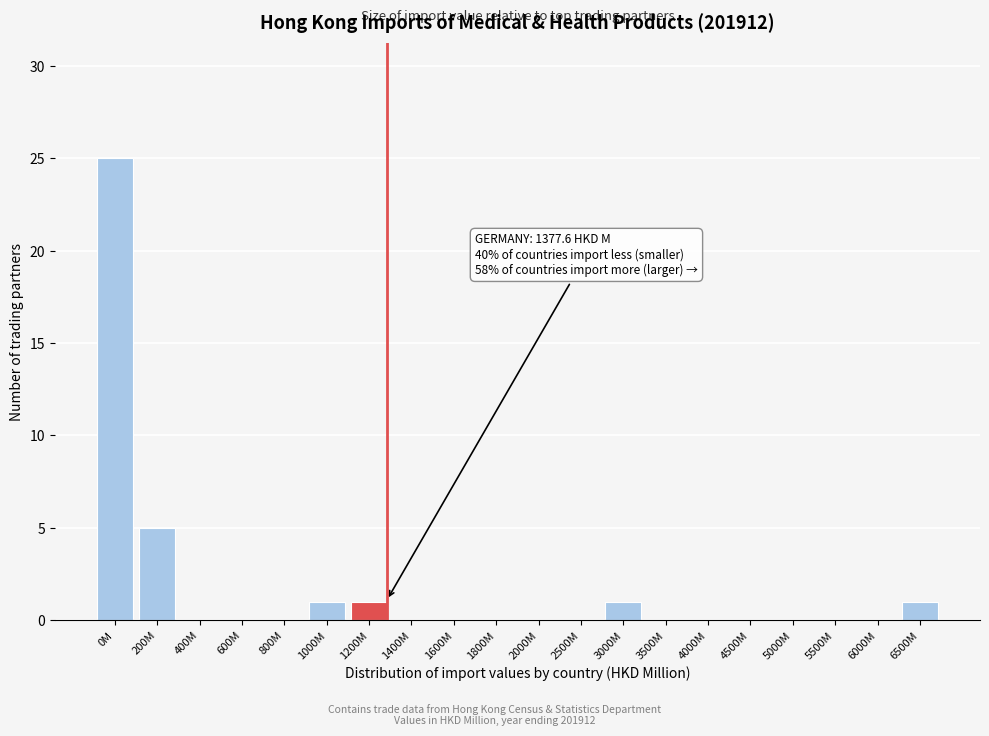

Reading left to right, what are all the values shown in this chart?

0M=25	200M=5	400M=0	600M=0	800M=0	1000M=1	1200M=1	1400M=0	1600M=0	1800M=0	2000M=0	2500M=0	3000M=1	3500M=0	4000M=0	4500M=0	5000M=0	5500M=0	6000M=0	6500M=1